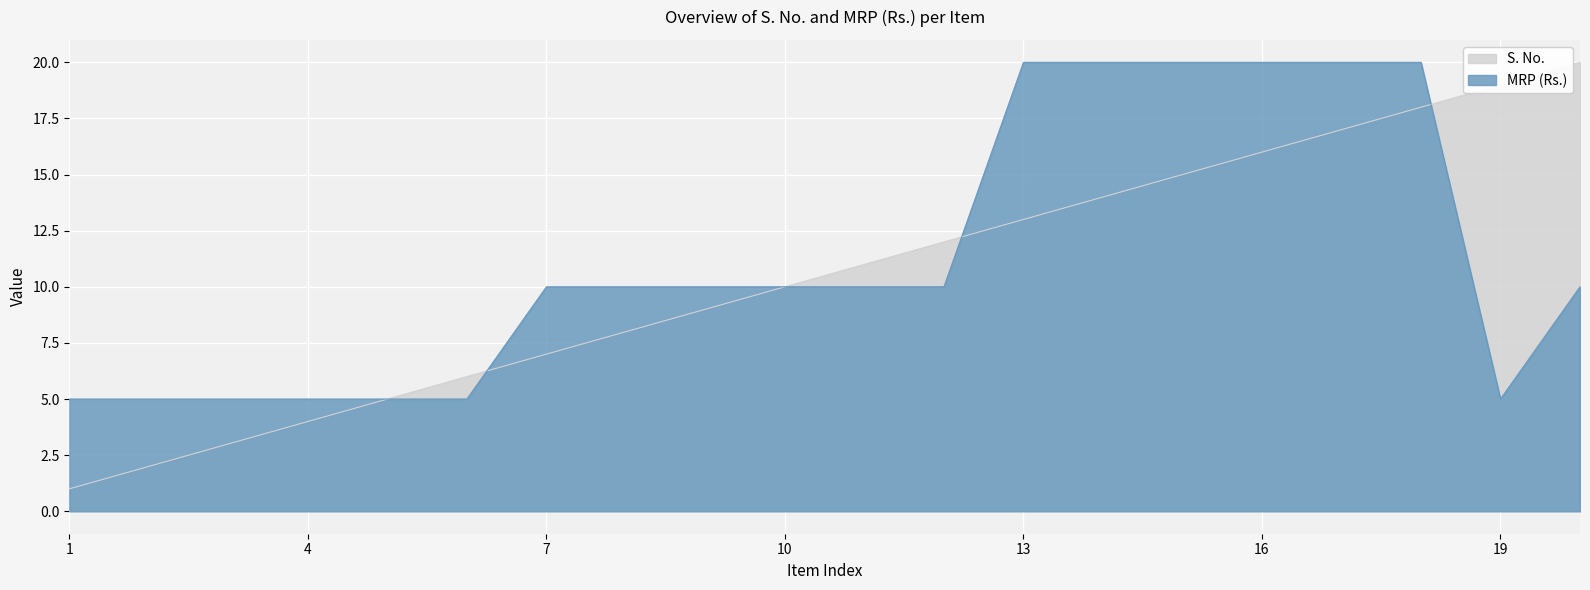

Between which two adjacent categories do MRP (Rs.) and S. No. first intersect?

6 and 7